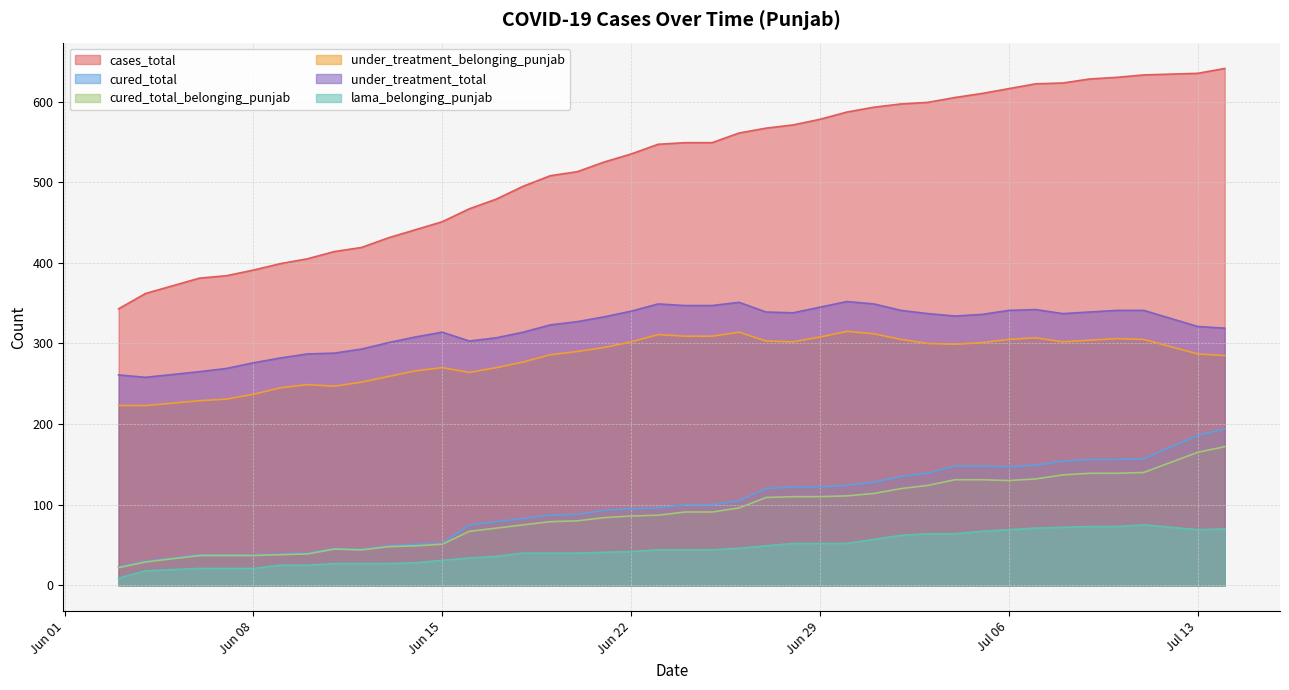

What is the difference between the second highest and second lowest values in the cured_total series?

156